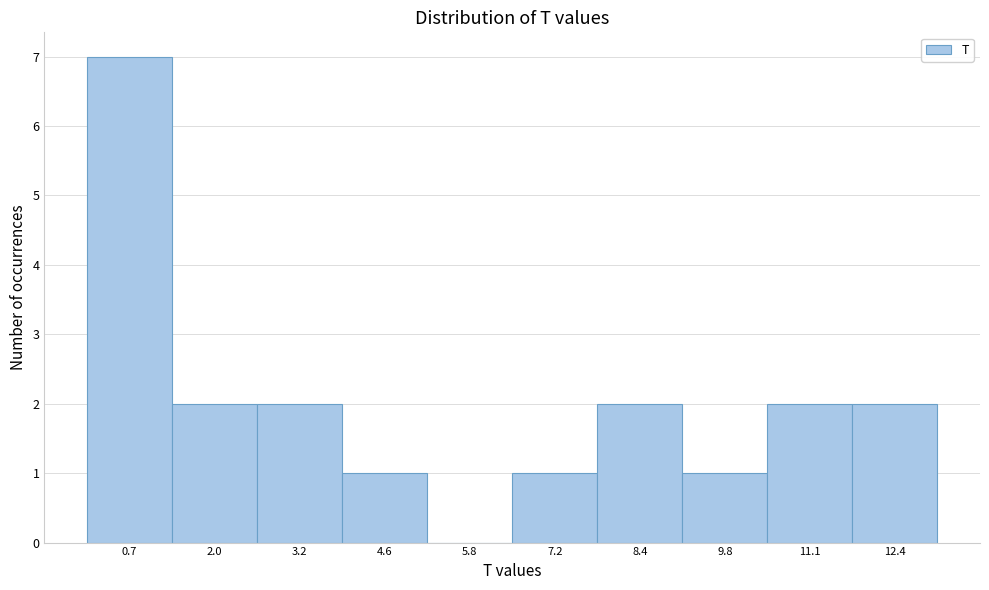

Reading left to right, transcribe this chart: for each bar, give the range it covers on the x-axis and its height. Neither the bar edges nor the heights are printed on the chart, so give them approximately, as read against the axes.

0.0 to 1.3: 7
1.3 to 2.6: 2
2.6 to 3.9: 2
3.9 to 5.2: 1
5.2 to 6.5: 0
6.5 to 7.8: 1
7.8 to 9.1: 2
9.1 to 10.4: 1
10.4 to 11.7: 2
11.7 to 13.0: 2